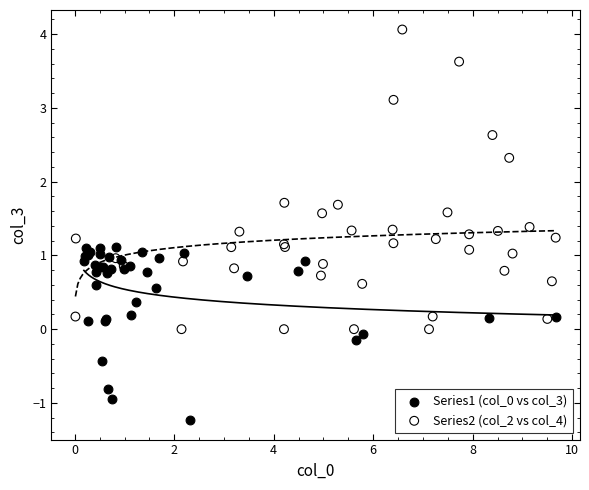

Which series contains the lowest Y value?

Series1 (col_0 vs col_3)